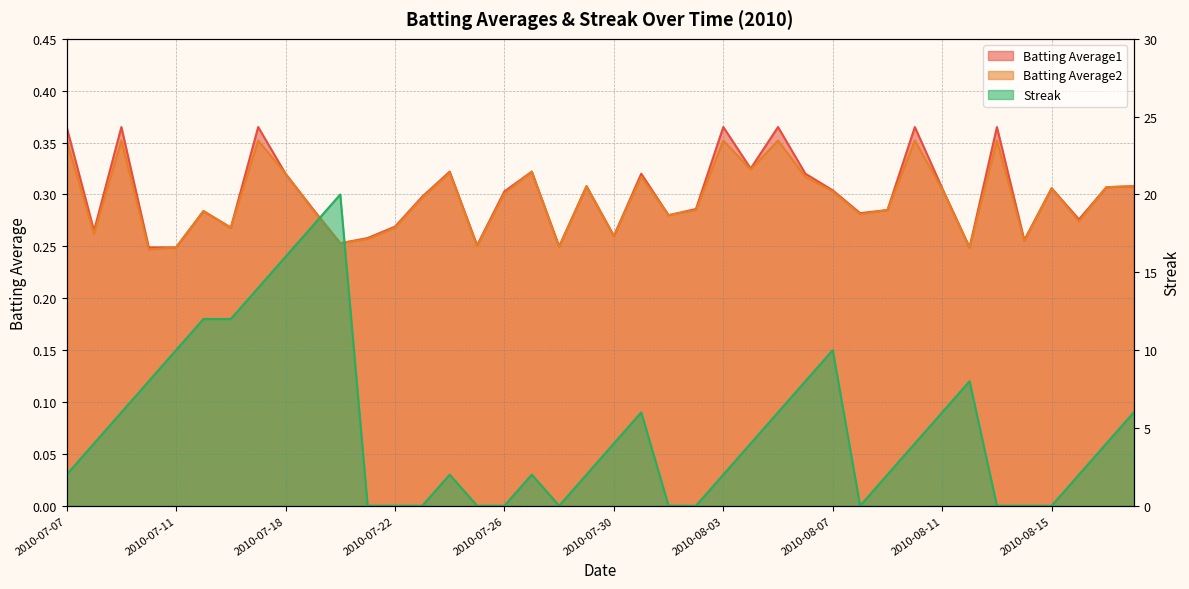

What is the difference between the highest and lowest values at 2010-07-29?

1.7